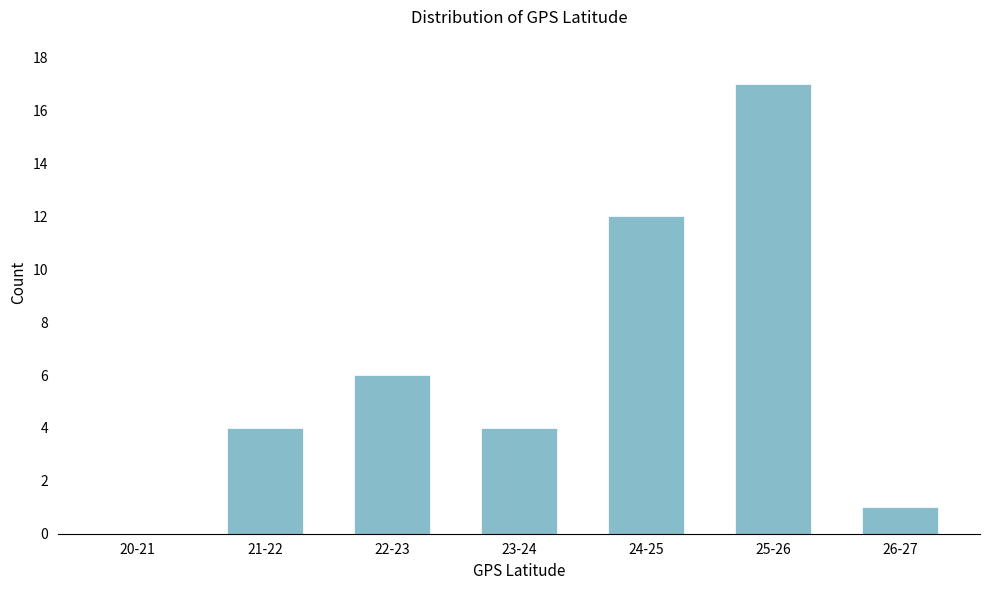

Reading left to right, extract all data points from this chart.

20-21=0	21-22=4	22-23=6	23-24=4	24-25=12	25-26=17	26-27=1